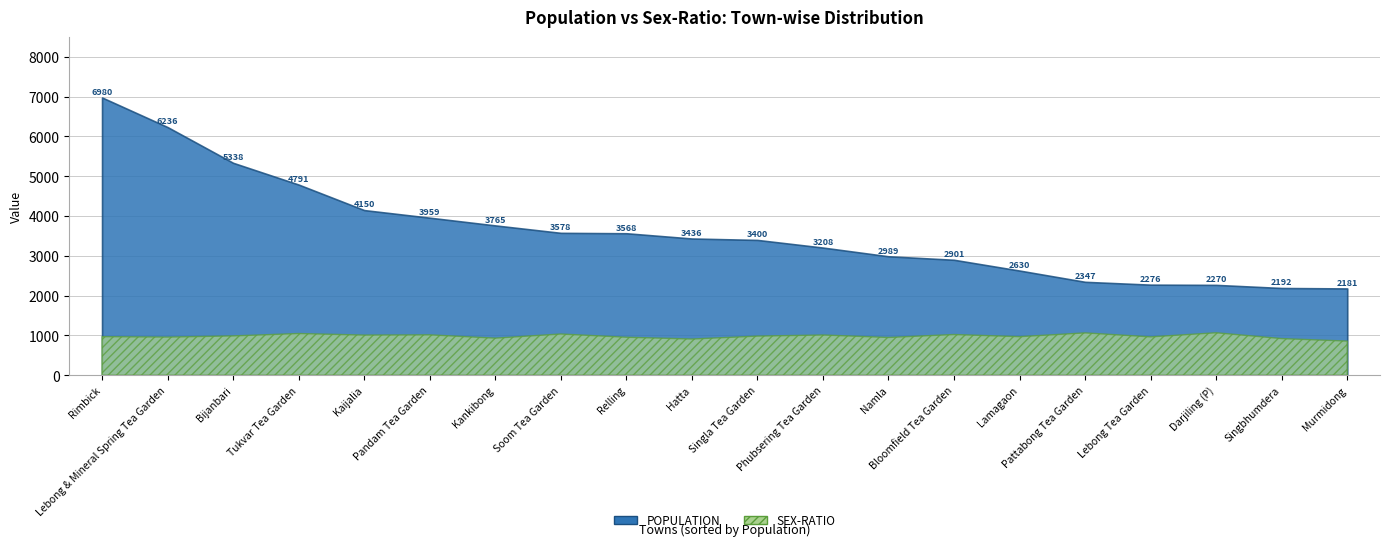

Which series has the widest spread of values?

POPULATION